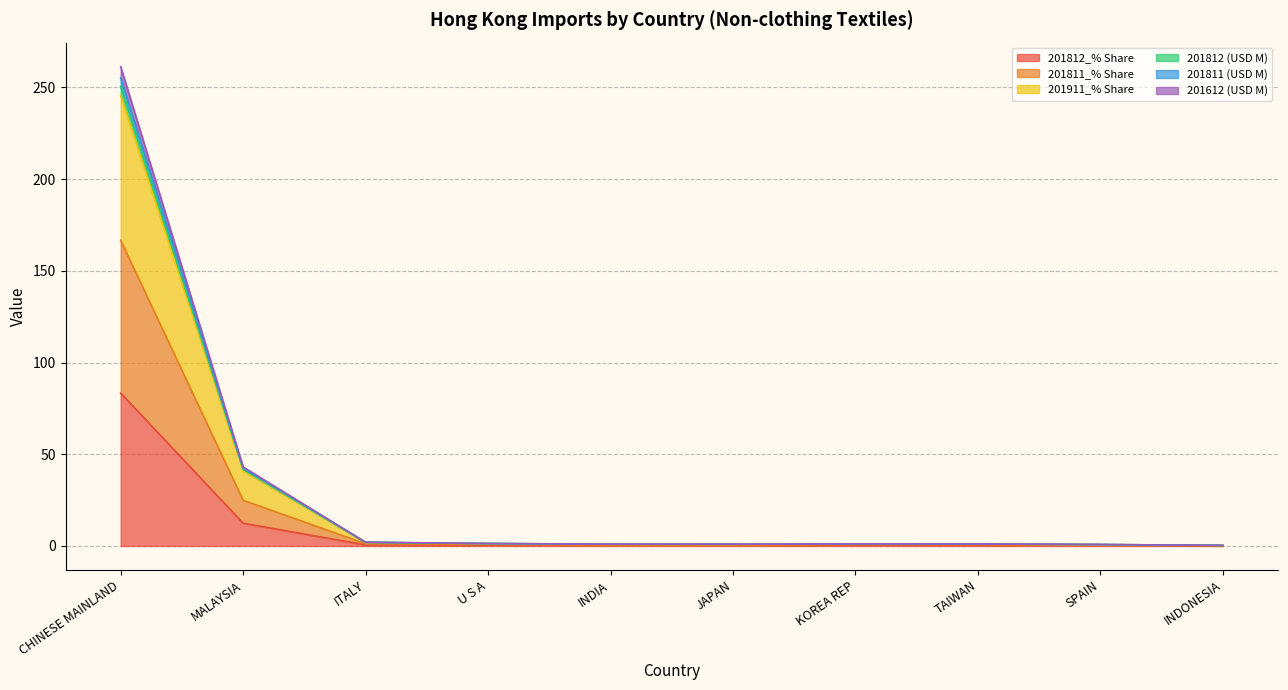

What is the label of the 4th point from the right?

KOREA REP